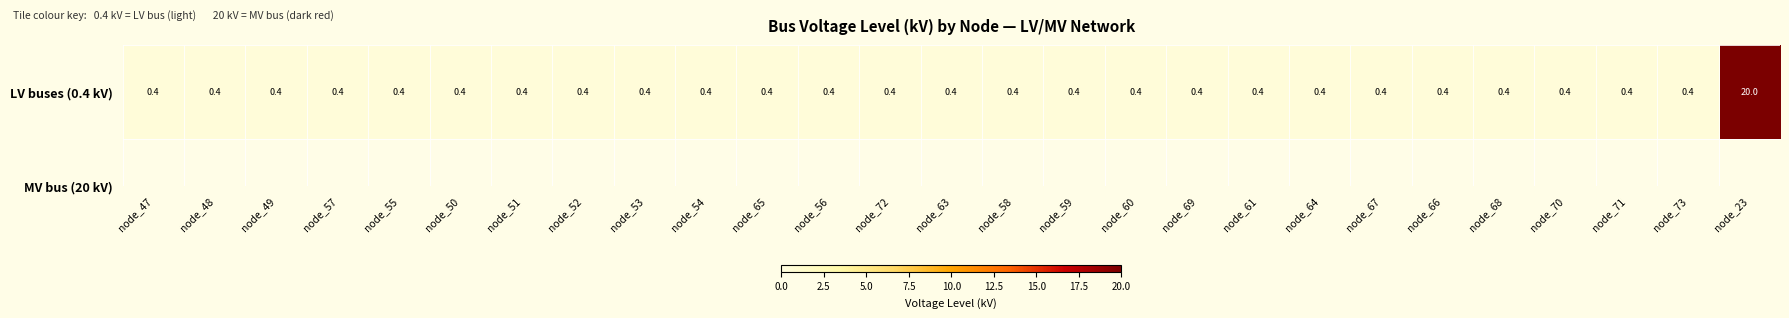

Is it true that the value at node_72 is 0.3?

False